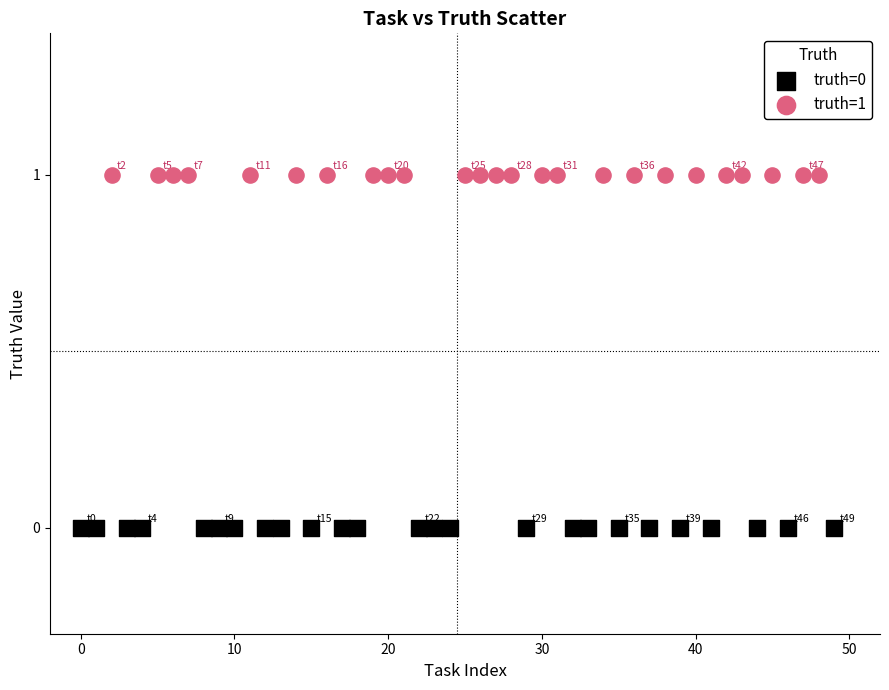

Which series reaches the minimum Y coordinate?

truth=0